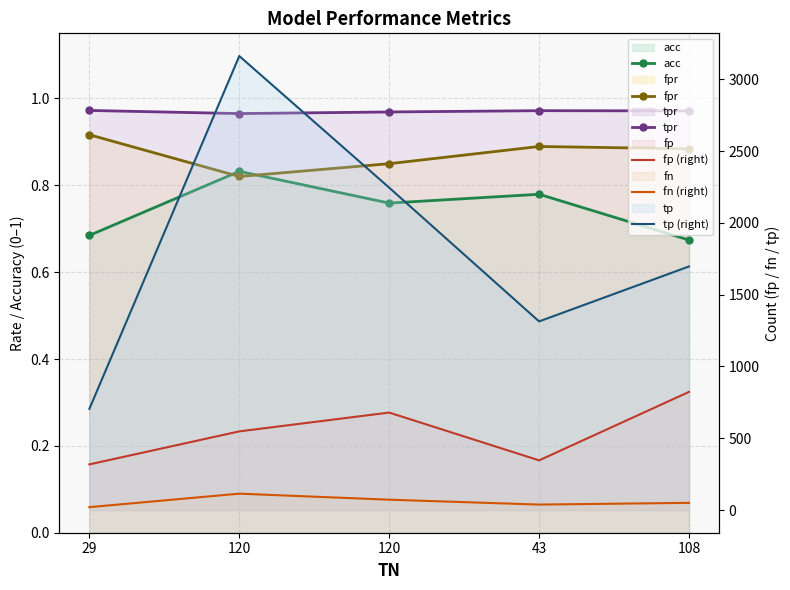

Is it true that fn (right) equals 29.8 at 29?

False